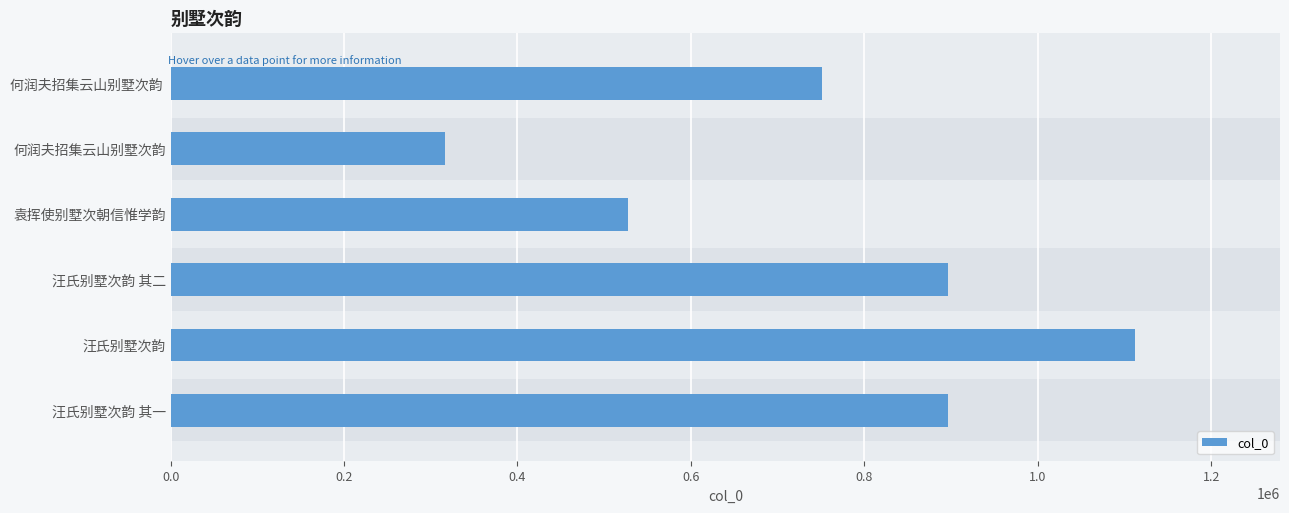

Is it true that the value at 何润夫招集云山别墅次韵 is 211255?

False